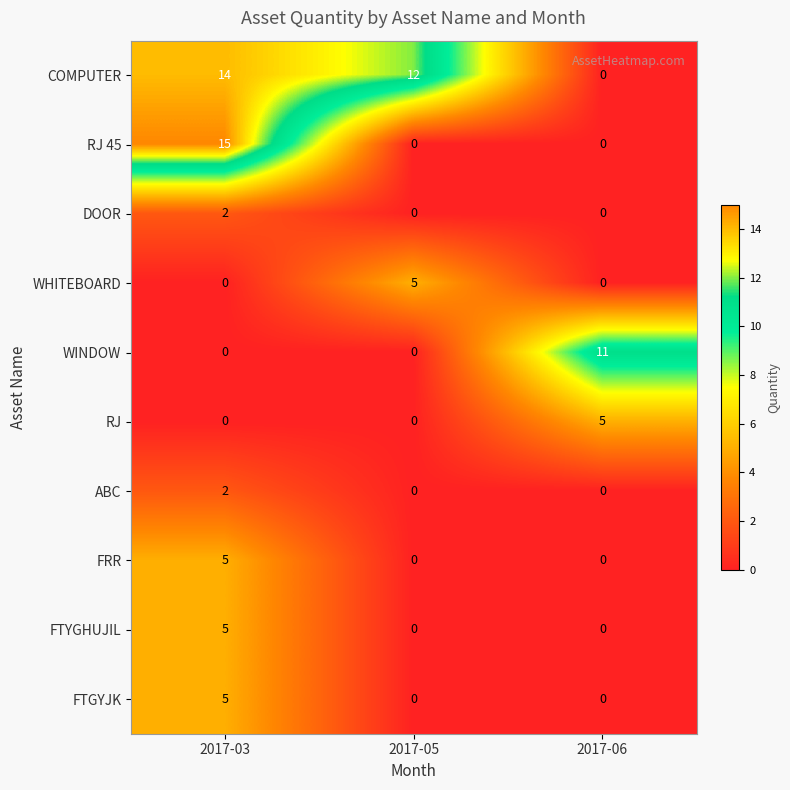

The value of RJ at 2017-05 is 0. True or false?

True